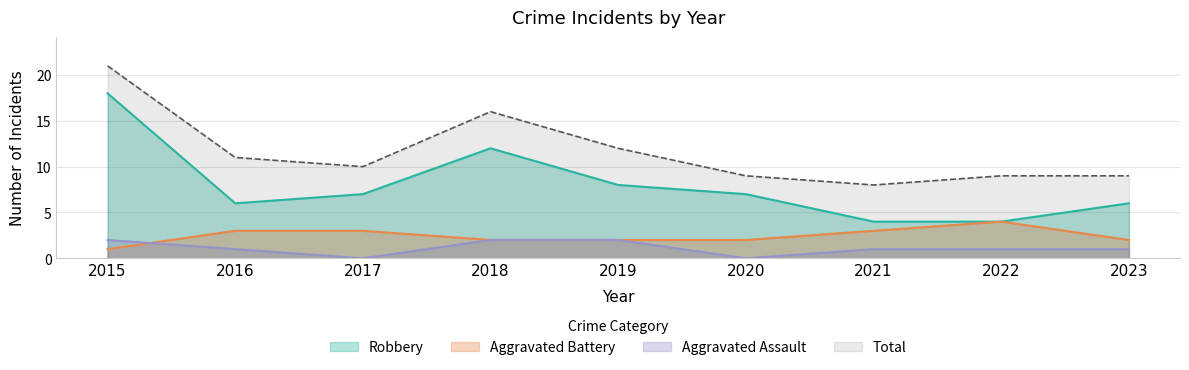

Which label corresponds to the largest value in the chart?

2015